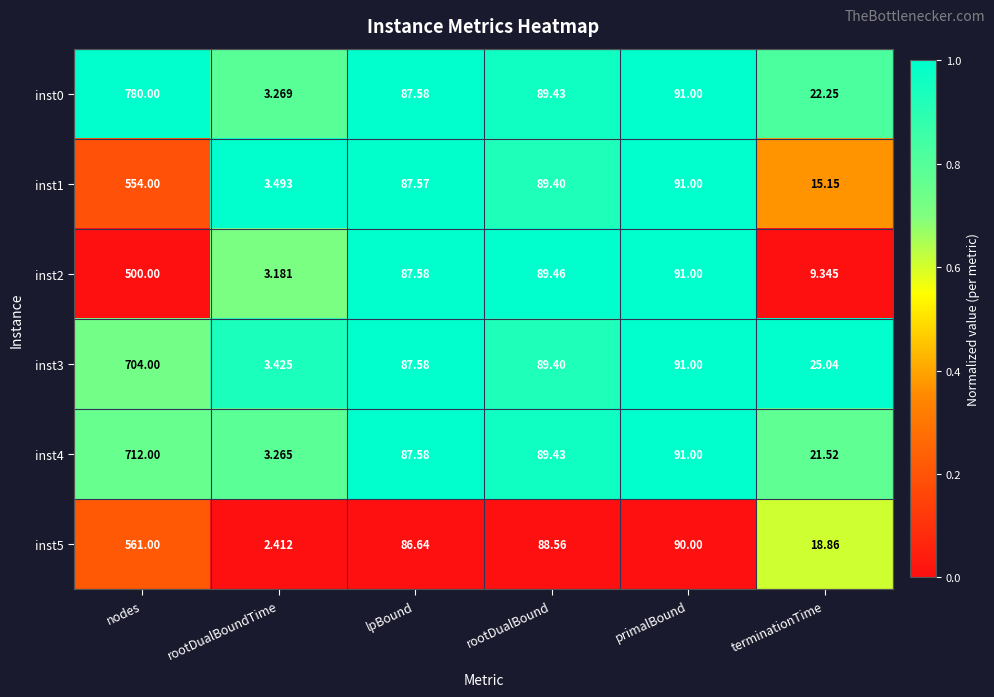

At which category does the chart reach its peak across all series?

nodes